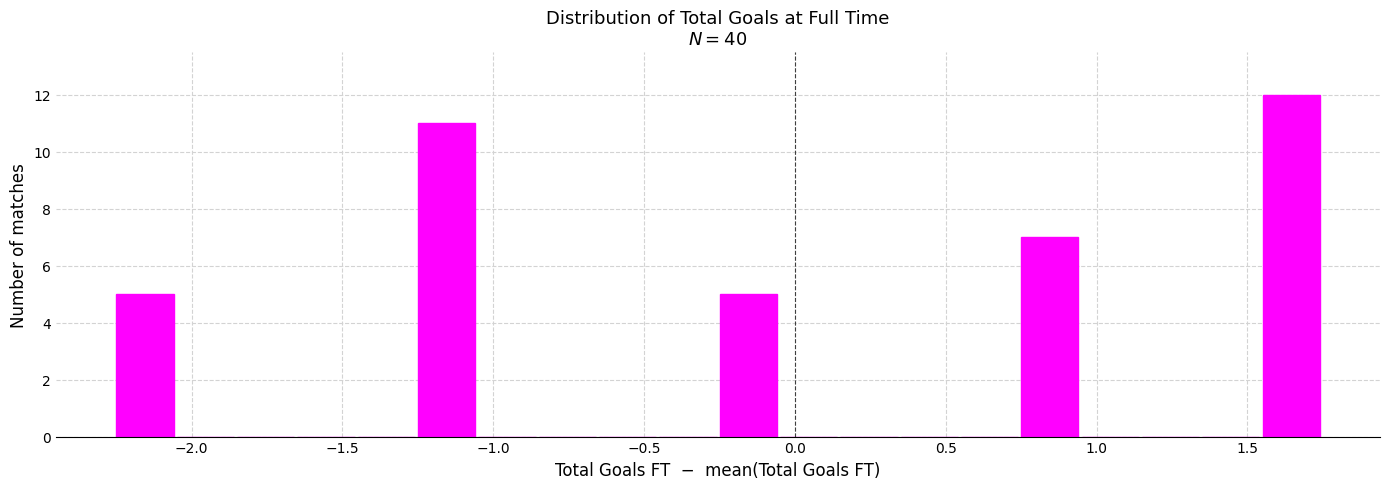

Reading left to right, transcribe this chart: for each bar, give the range it covers on the x-axis and its height. The values are not printed on the chart, so give them approximately, as read against the axis.

-2.25 to -2.05: 5
-2.05 to -1.85: 0
-1.85 to -1.65: 0
-1.65 to -1.45: 0
-1.45 to -1.25: 0
-1.25 to -1.05: 11
-1.05 to -0.85: 0
-0.85 to -0.65: 0
-0.65 to -0.45: 0
-0.45 to -0.25: 0
-0.25 to -0.05: 5
-0.05 to 0.15: 0
0.15 to 0.35: 0
0.35 to 0.55: 0
0.55 to 0.75: 0
0.75 to 0.95: 7
0.95 to 1.15: 0
1.15 to 1.35: 0
1.35 to 1.55: 0
1.55 to 1.75: 12